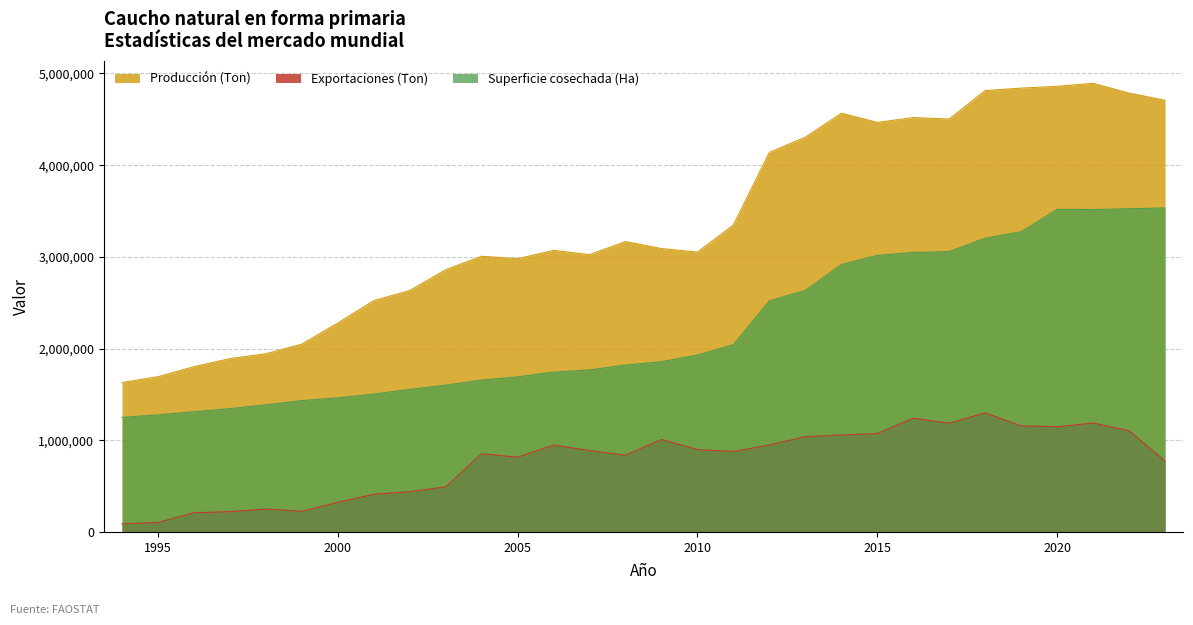

Is it true that Exportaciones (Ton) equals 1147585 at 2020?

True